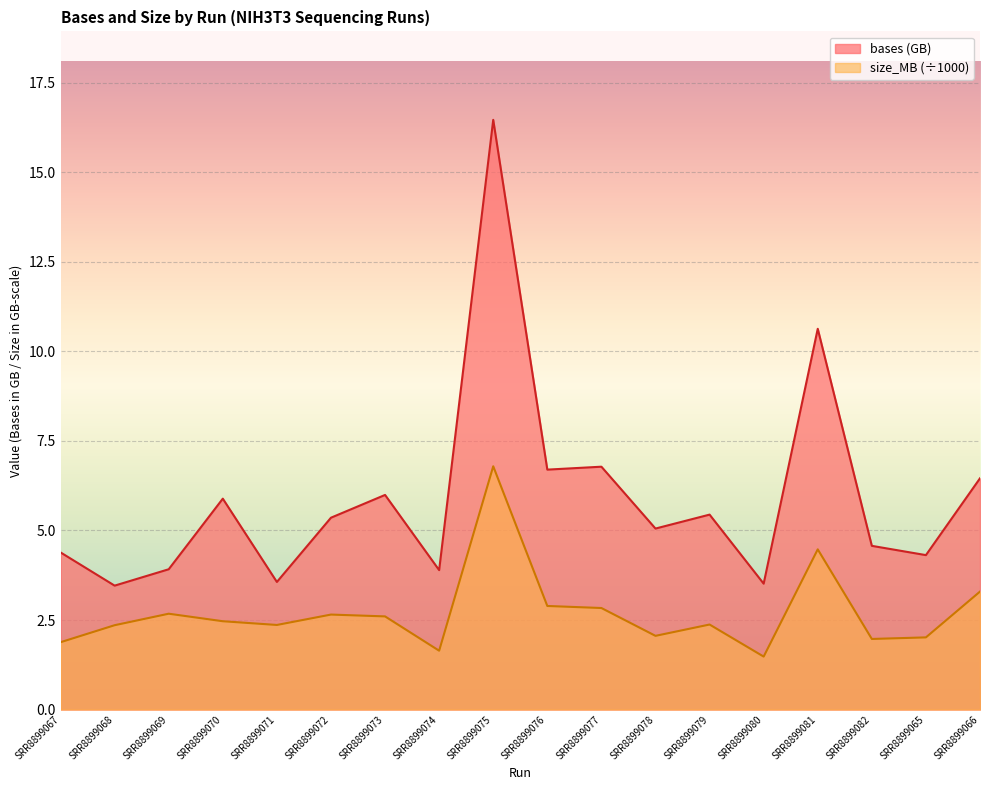

Rank the series by their average value, from lowest to highest.

size_MB (÷1000), bases (GB)